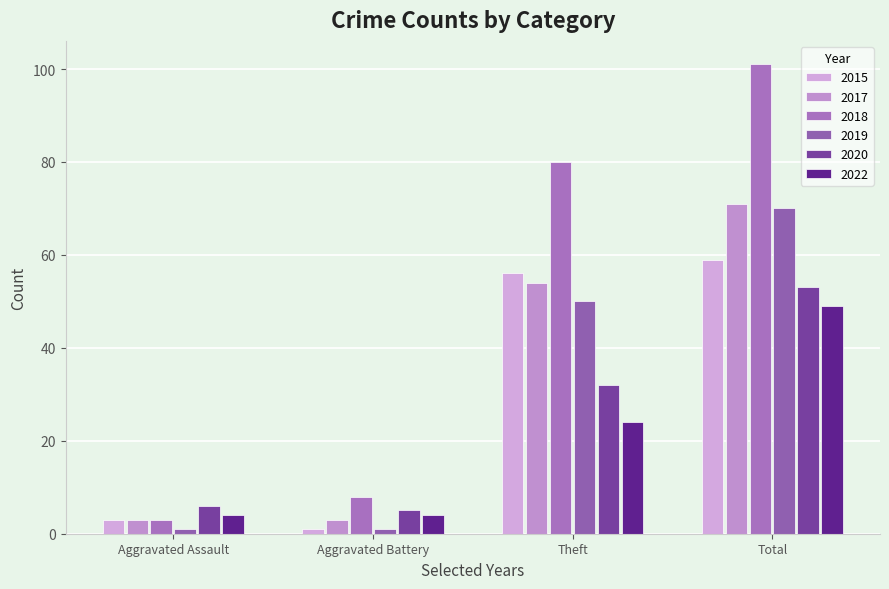

The 2018 series shows 104 at Theft. True or false?

False